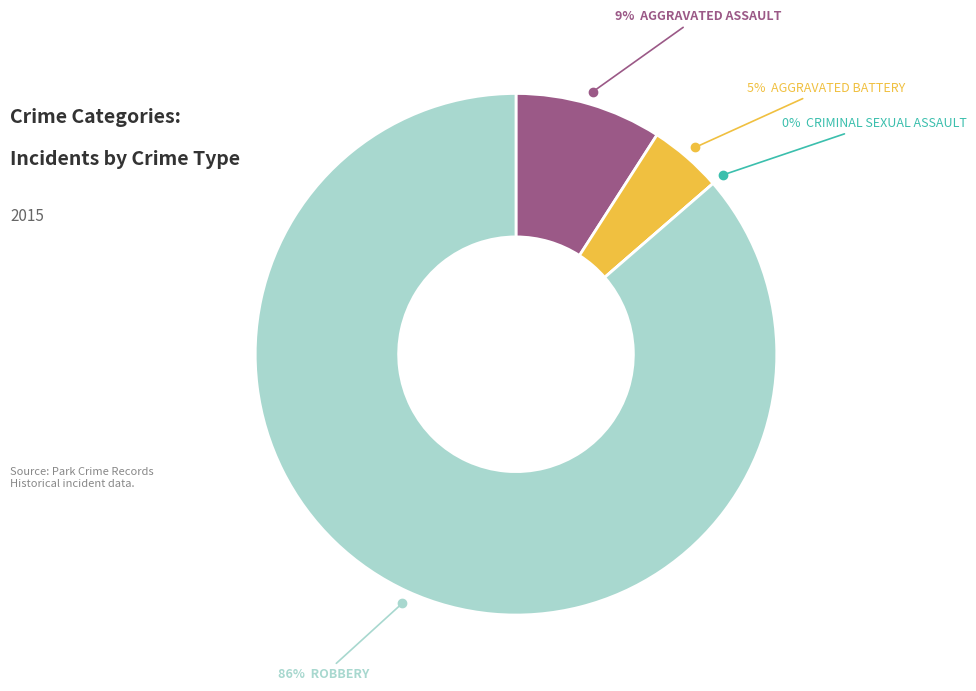

Rank the categories by value from lowest to highest.

Criminal Sexual Assault, Aggravated Battery, Aggravated Assault, Robbery